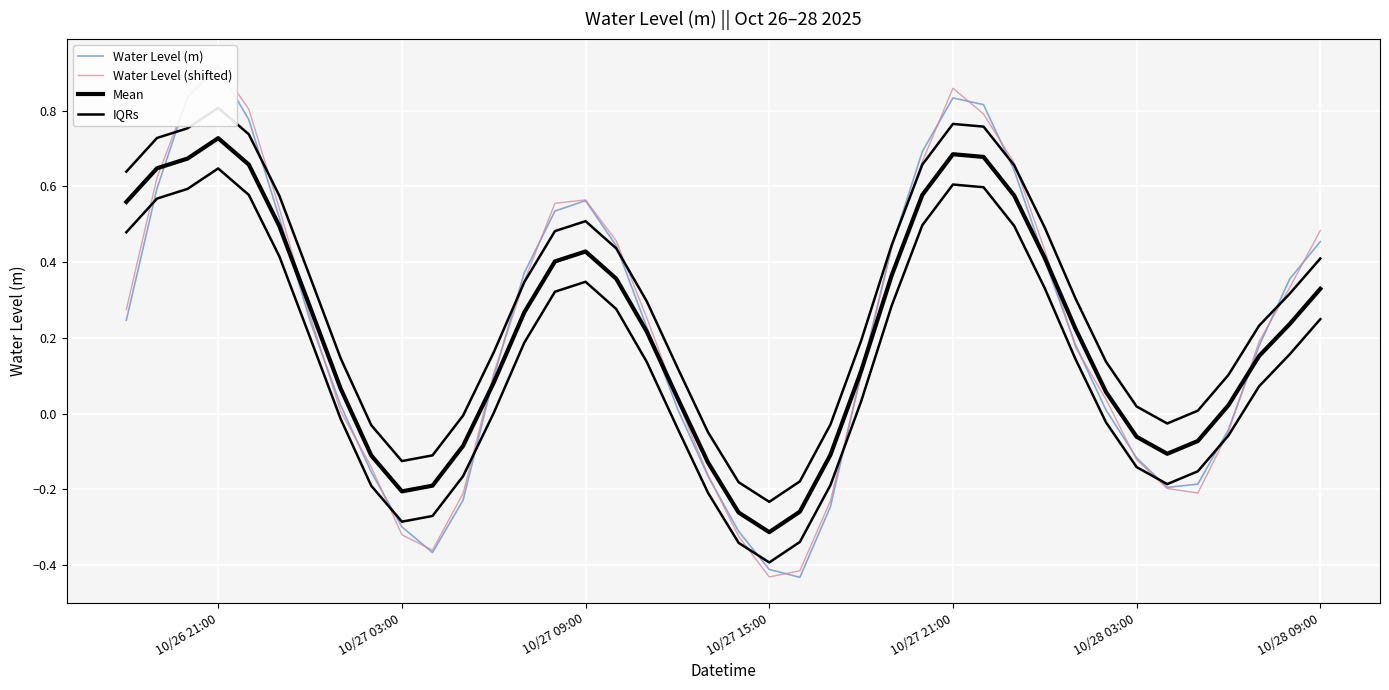

Is it true that IQRs equals -0.1 at 22?

False